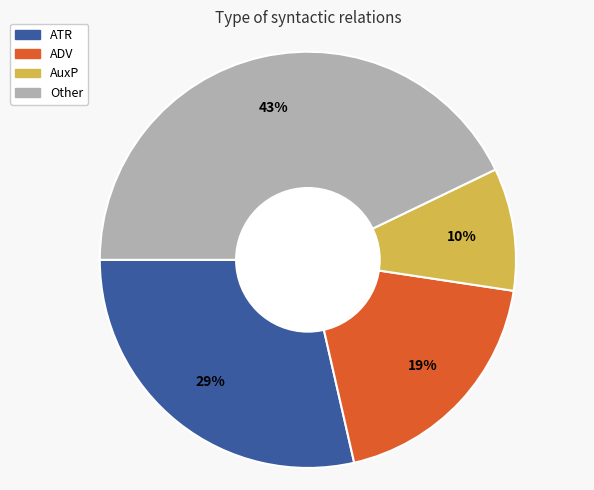

To the nearest percent, what is the difference between the largest and smallest slice percentages?

33%